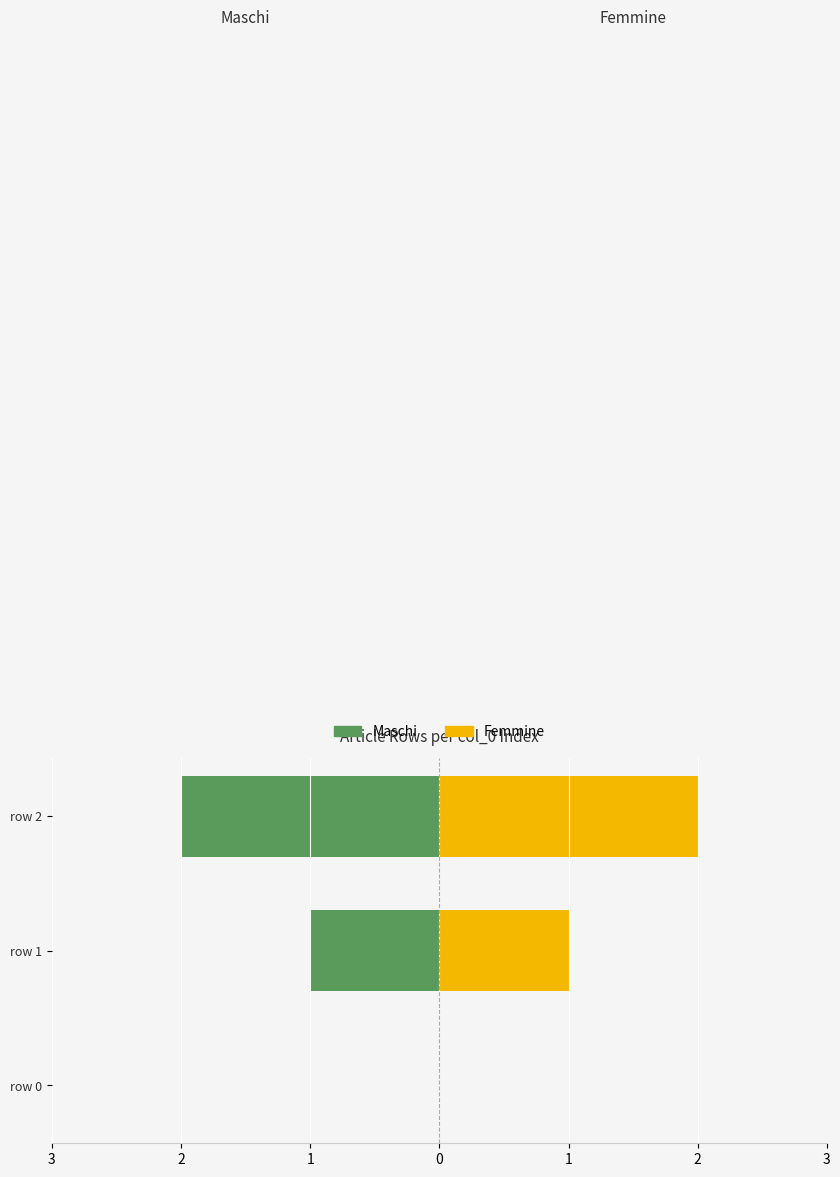

How many bars are there in each group?

2